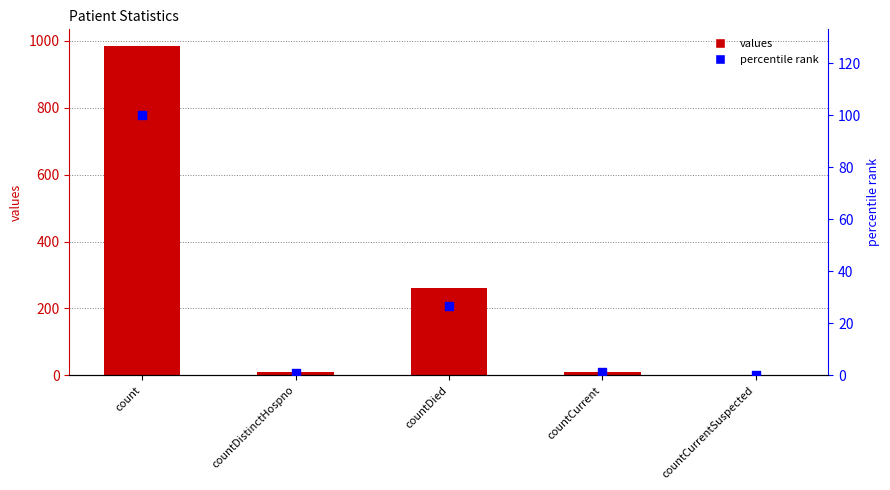

Which series reaches the maximum Y coordinate?

values